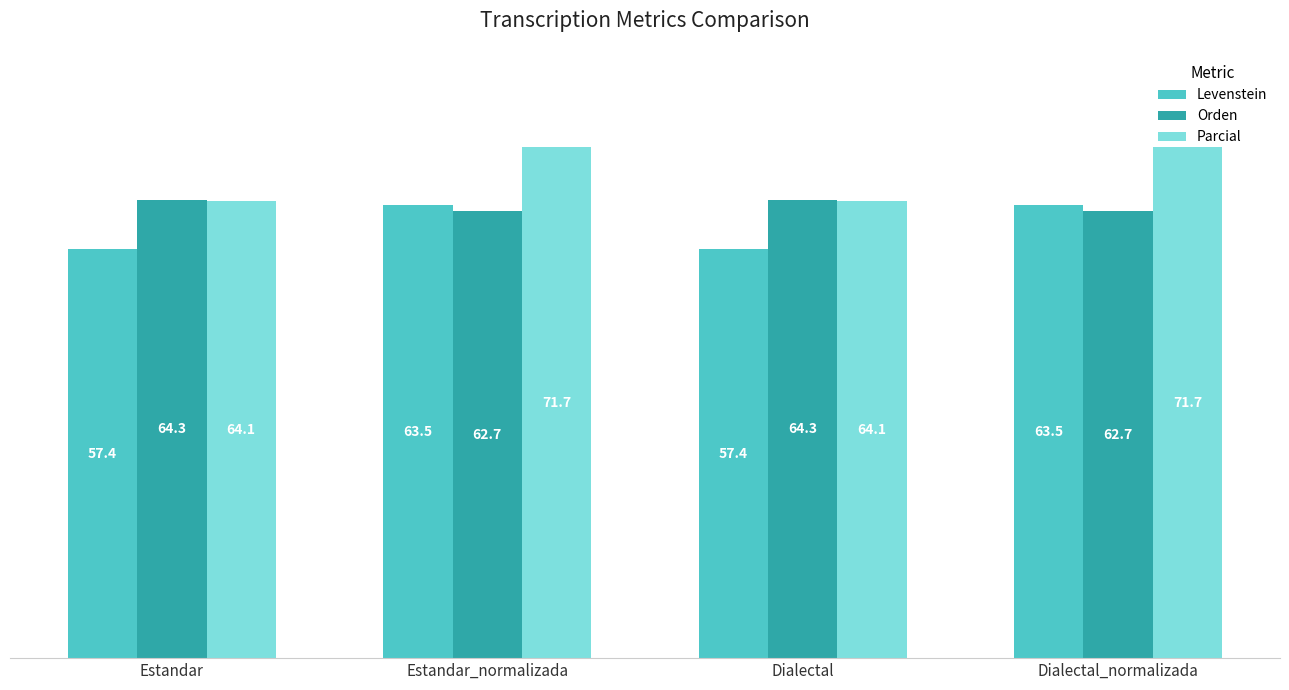

Where does the Parcial series first go above 71?

Estandar_normalizada